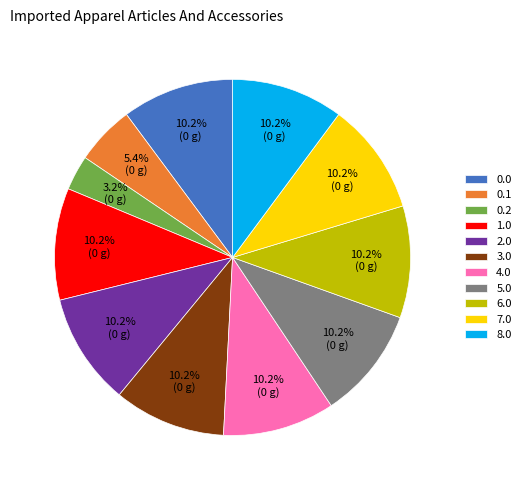

What is the smallest slice in the pie chart?

0.2